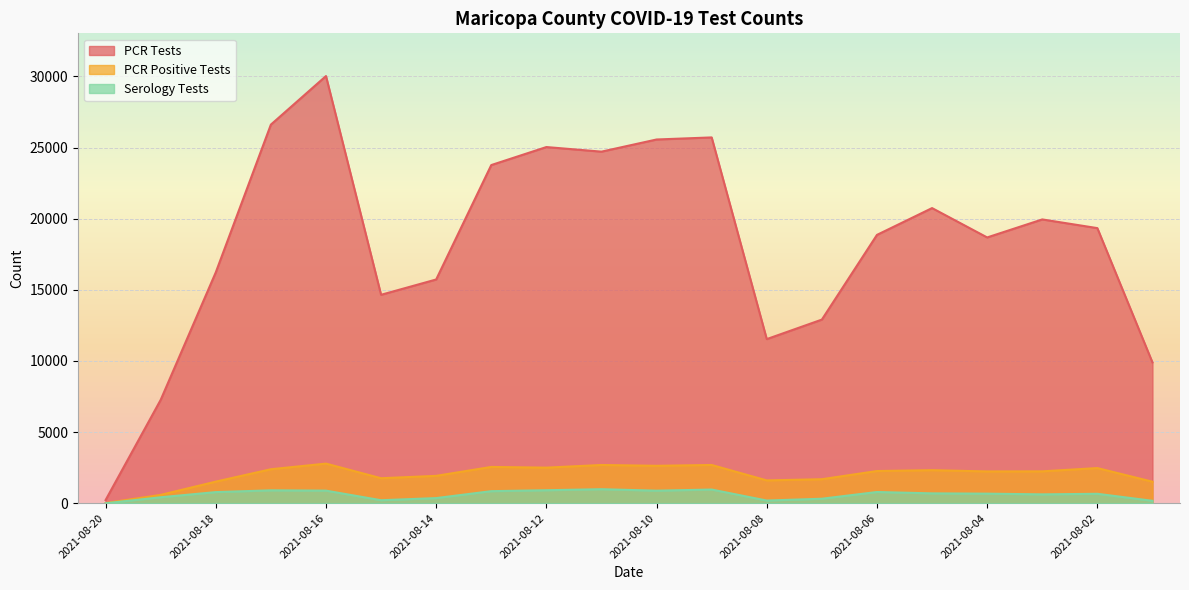

The PCR Positive Tests series shows 7 at 2021-08-20. True or false?

False